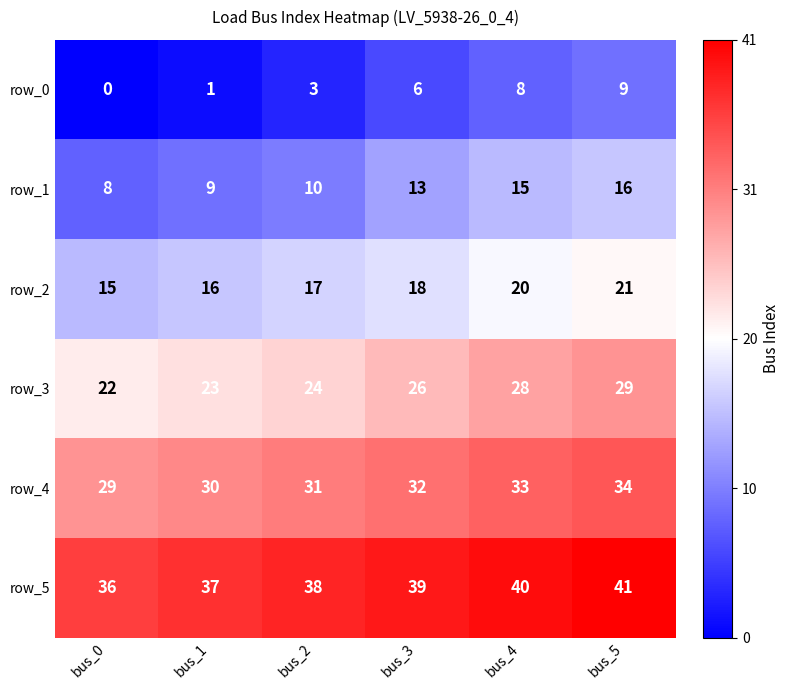

What is the approximate value of row_5 at bus_2?

38